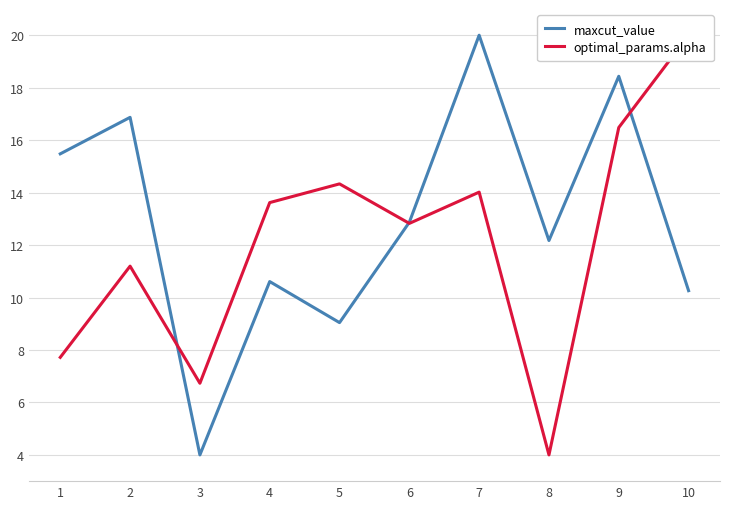

How many data points in maxcut_value are less than 12?

4